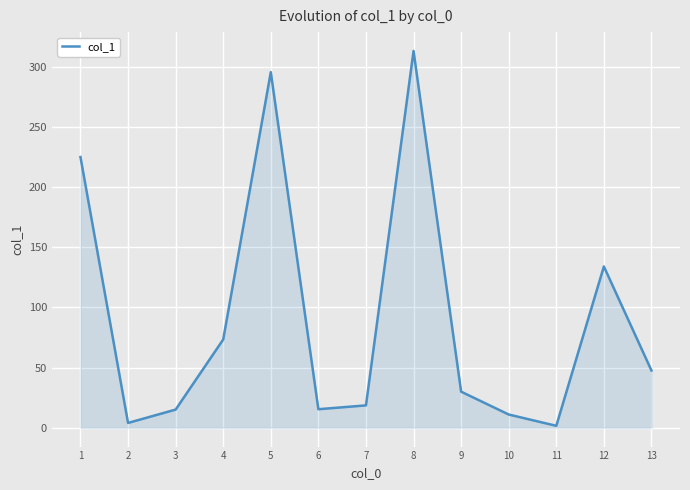

What is the sum of the values at 10 and 5?

306.7